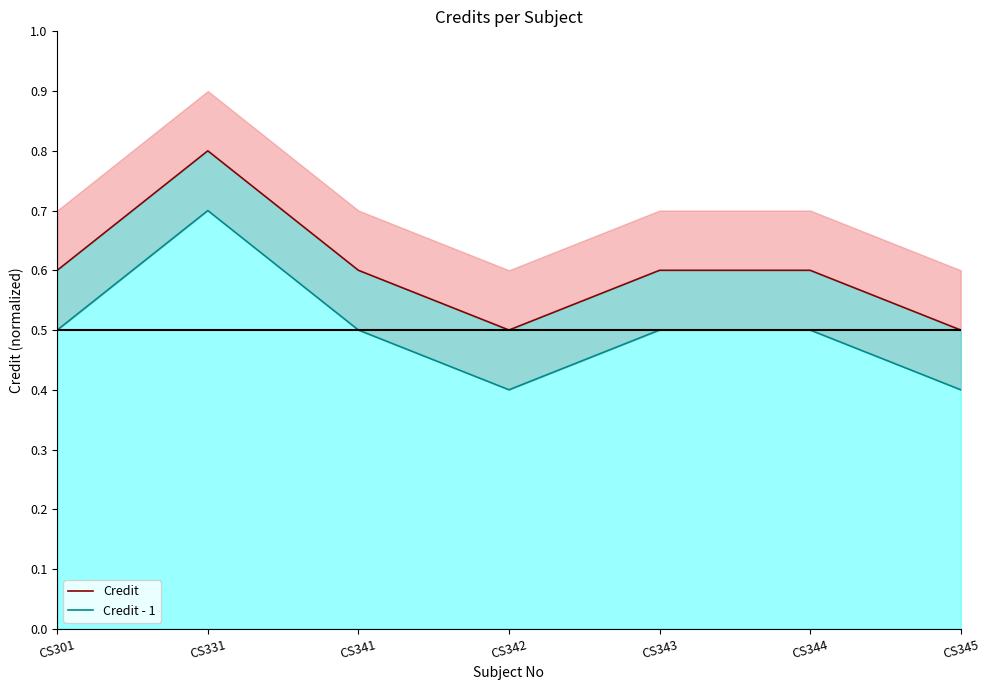

True or false: Credit and Credit - 1 intersect in this chart.

False